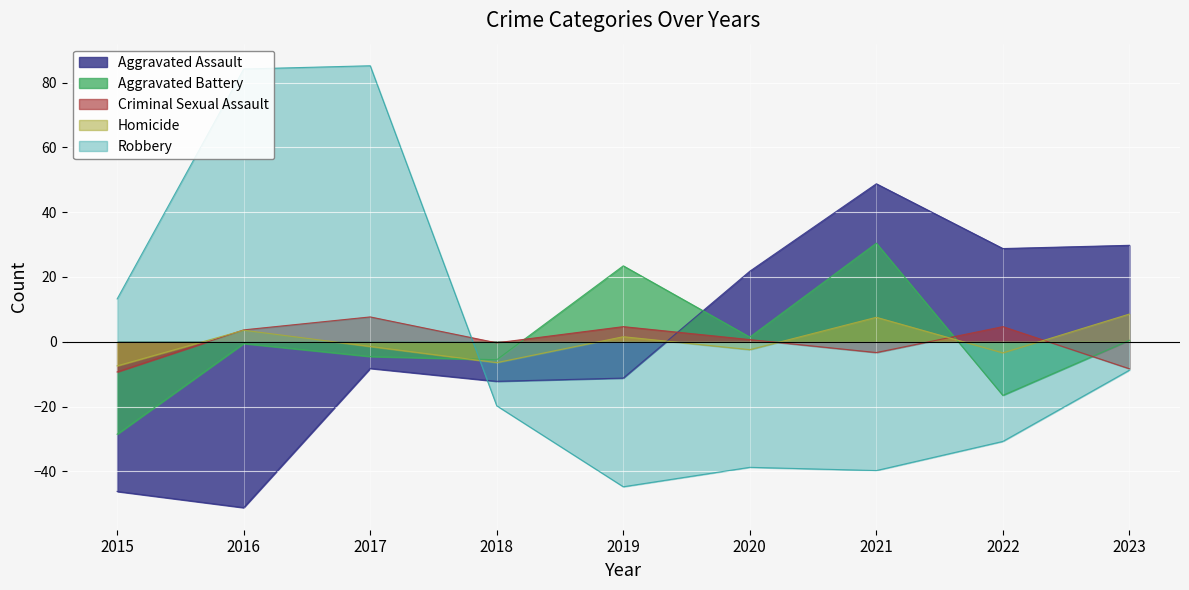

True or false: Aggravated Assault has a value of -7.2 at 2018.

False